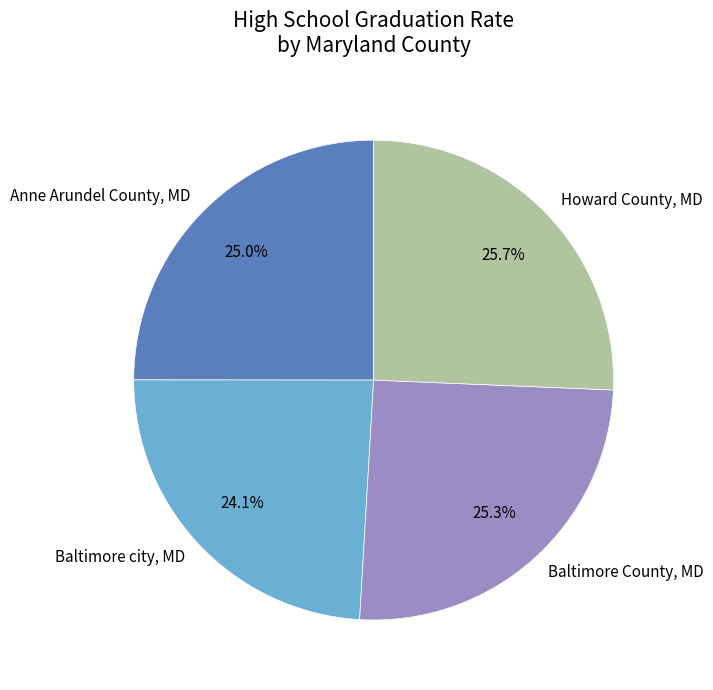

The Baltimore County, MD slice represents 38% of the pie. True or false?

False